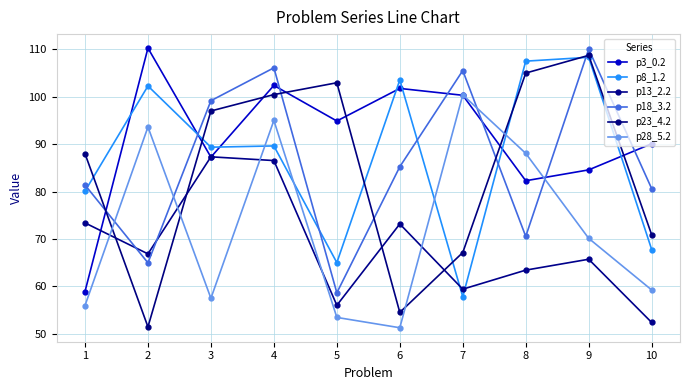

Reading left to right, list all the values displayed in this chart.

p3_0.2: 58.9	110.2	87.3	102.4	94.9	101.7	100.3	82.3	84.6	90.1
p8_1.2: 80.1	102.3	89.3	89.6	65.0	103.5	57.8	107.5	108.3	67.8
p13_2.2: 73.4	66.9	87.3	86.5	56.0	73.2	59.4	63.4	65.7	52.4
p18_3.2: 81.4	65.0	99.1	106.1	58.7	85.2	105.5	70.5	110.0	80.6
p23_4.2: 88.0	51.5	97.0	100.4	102.9	54.5	67.1	105.0	108.7	70.9
p28_5.2: 56.0	93.6	57.5	95.0	53.5	51.3	100.4	88.0	70.1	59.3